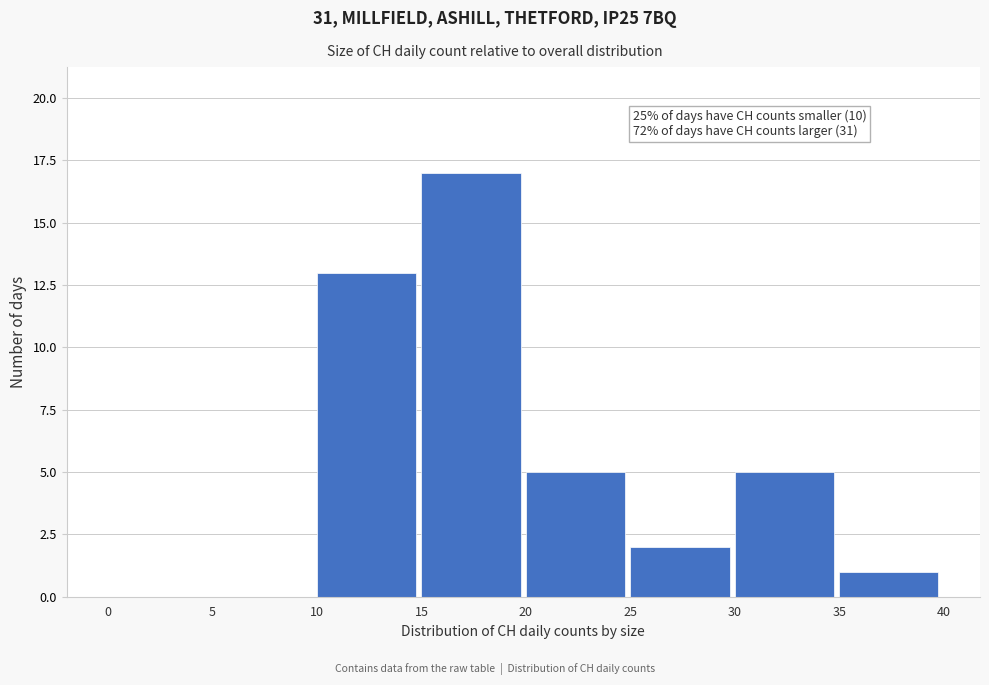

Over which range of the x-axis is the bar tallest?

15 to 20